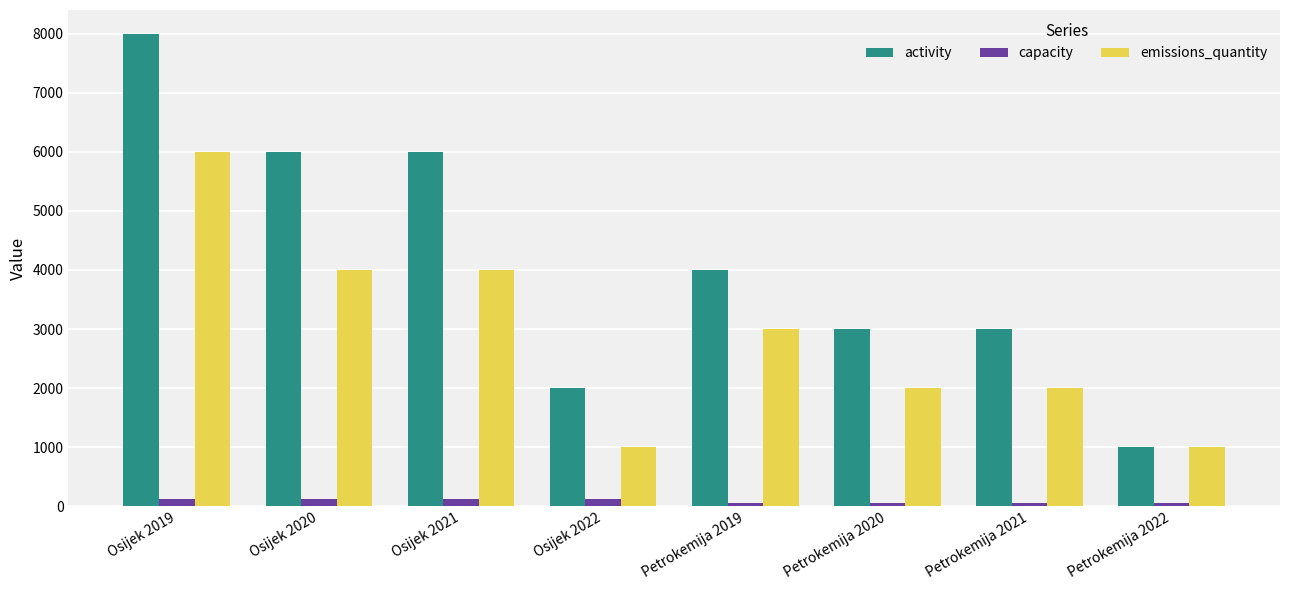

What is the sum of the emissions_quantity values at Osijek 2020 and Osijek 2021?

8000